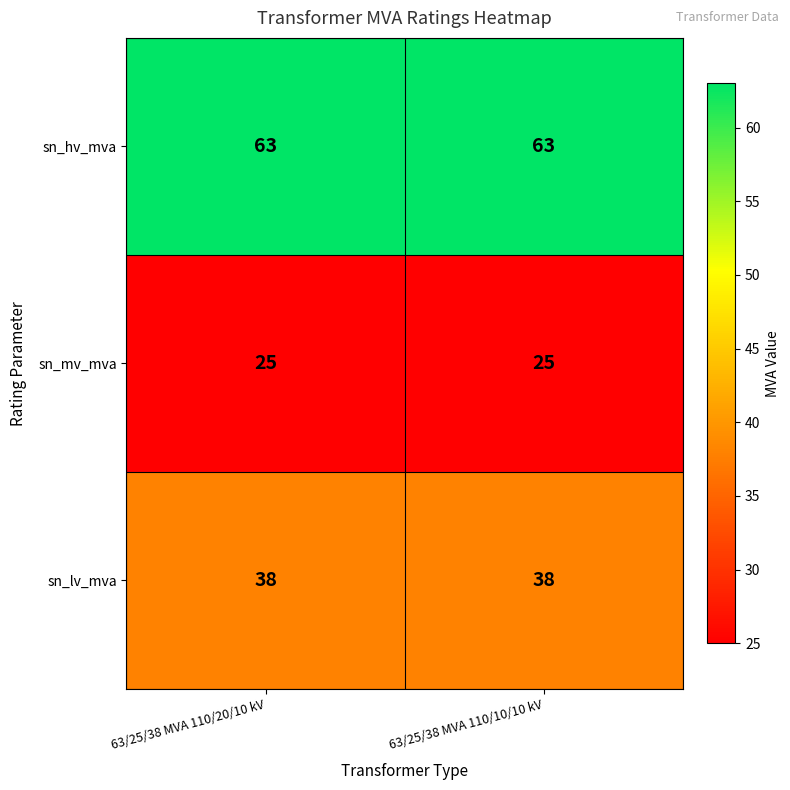

What is the lowest value of the sn_lv_mva series?

38